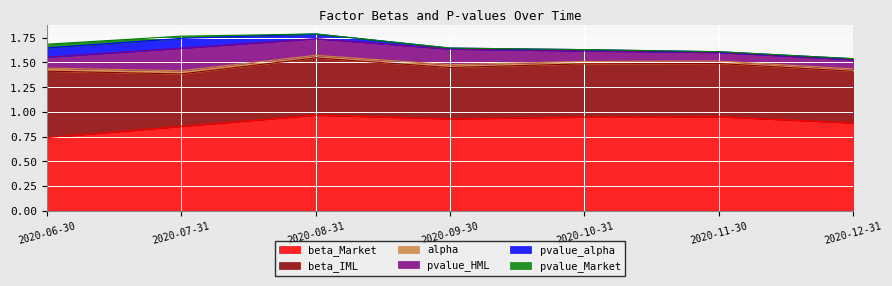

Count the number of categories in the chart.

7